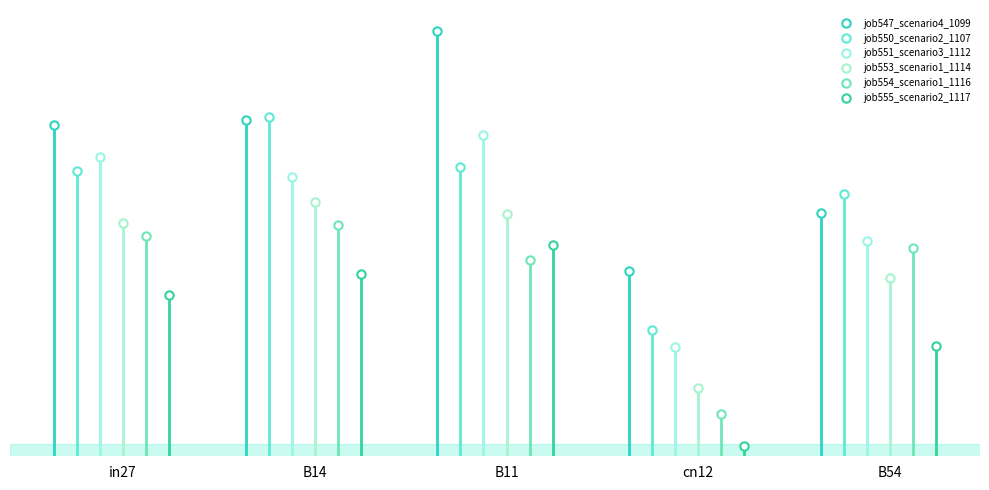

After their last crossing, which series has the higher values: job554_scenario1_1116 or job555_scenario2_1117?

job554_scenario1_1116